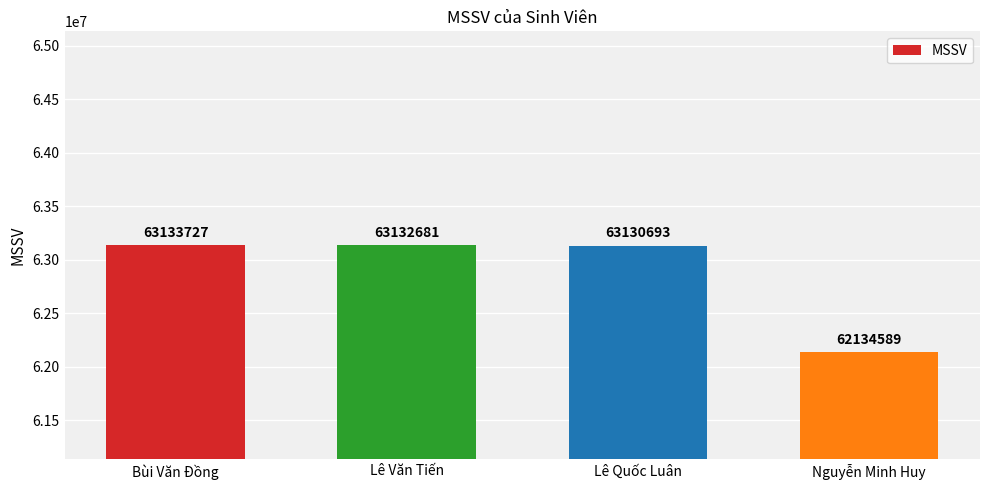

What is the difference between the maximum and minimum values?

999138